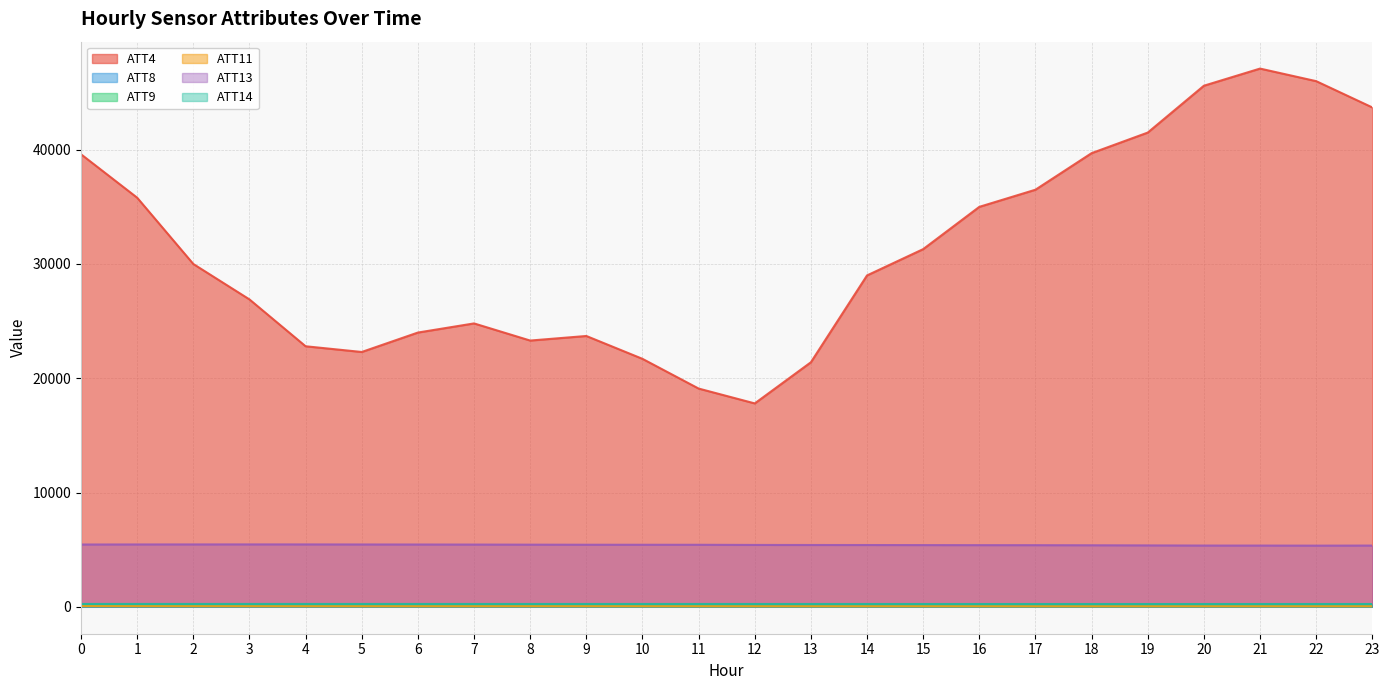

Which label corresponds to the smallest value in the chart?

11